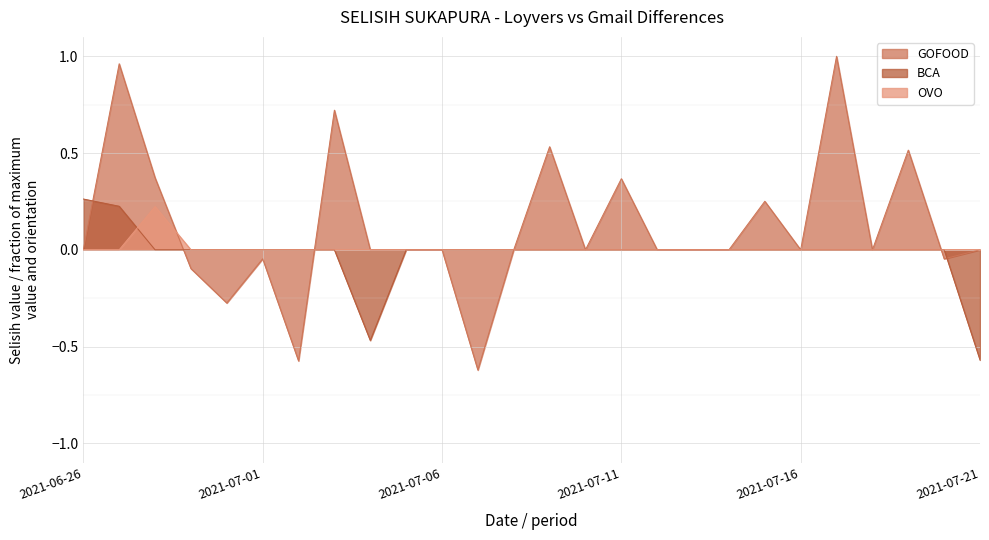

What are all the series names shown in the legend?

GOFOOD, BCA, OVO